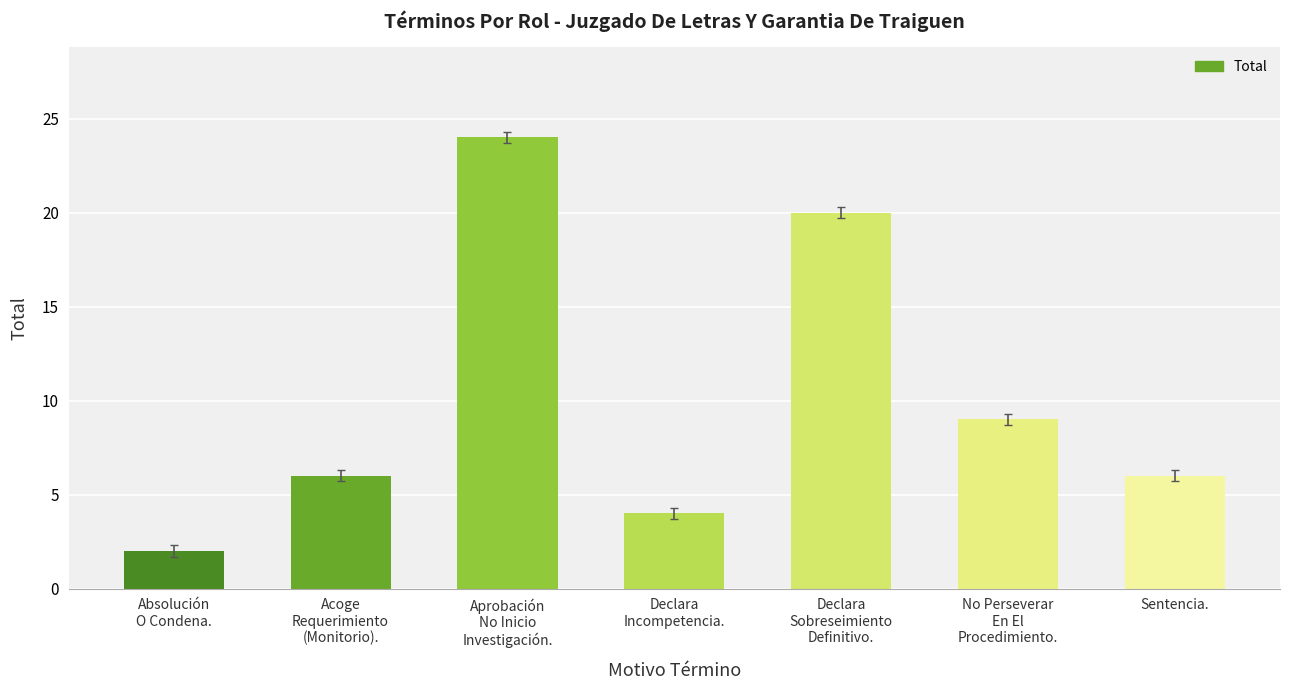

Where is the data nearest to the value 13?

No Perseverar
En El
Procedimiento.